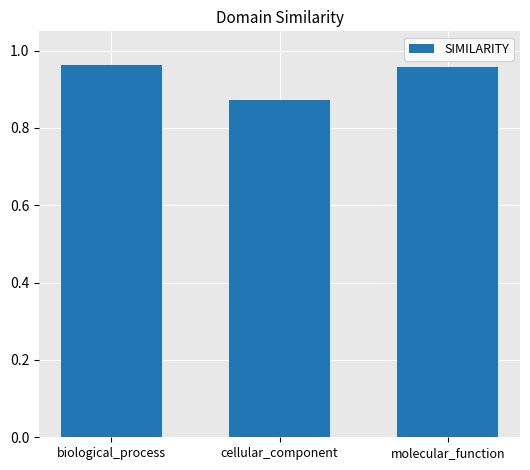

At which label is the value closest to 0?

cellular_component